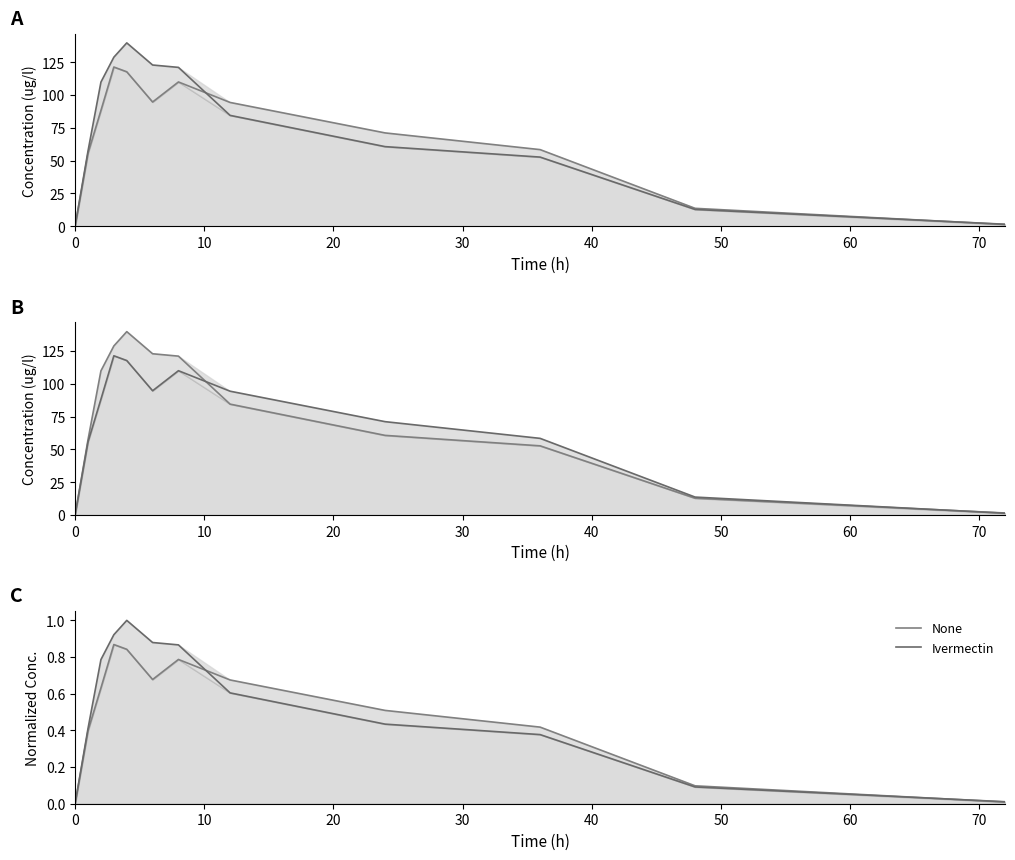

Which series changed the most between 60 and 70?

Ivermectin